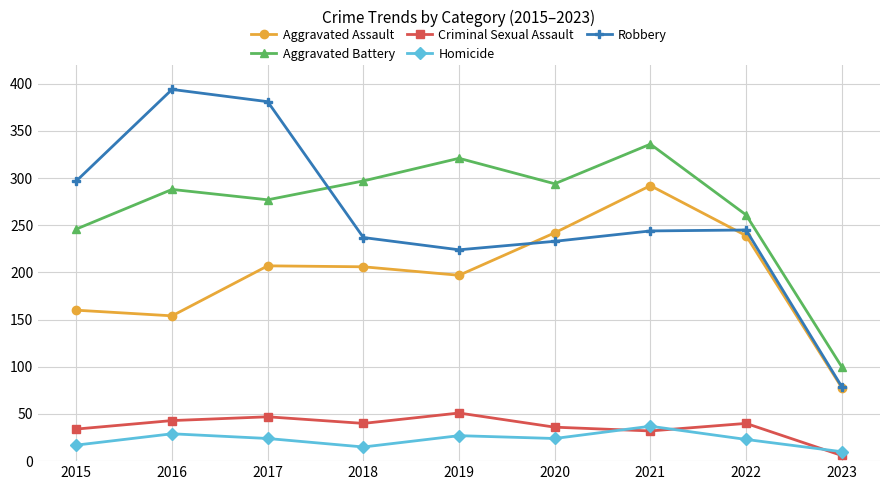

How many lines are shown in the chart?

5